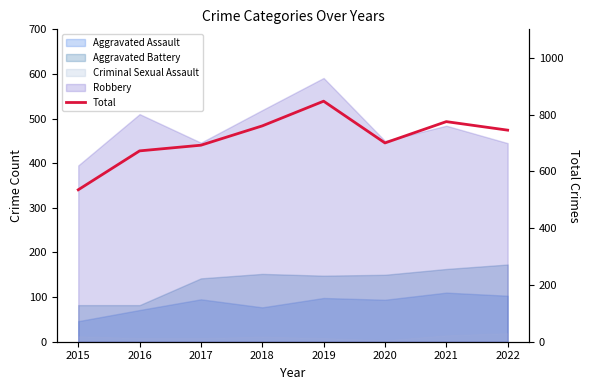

How many data points are less than 745?

4